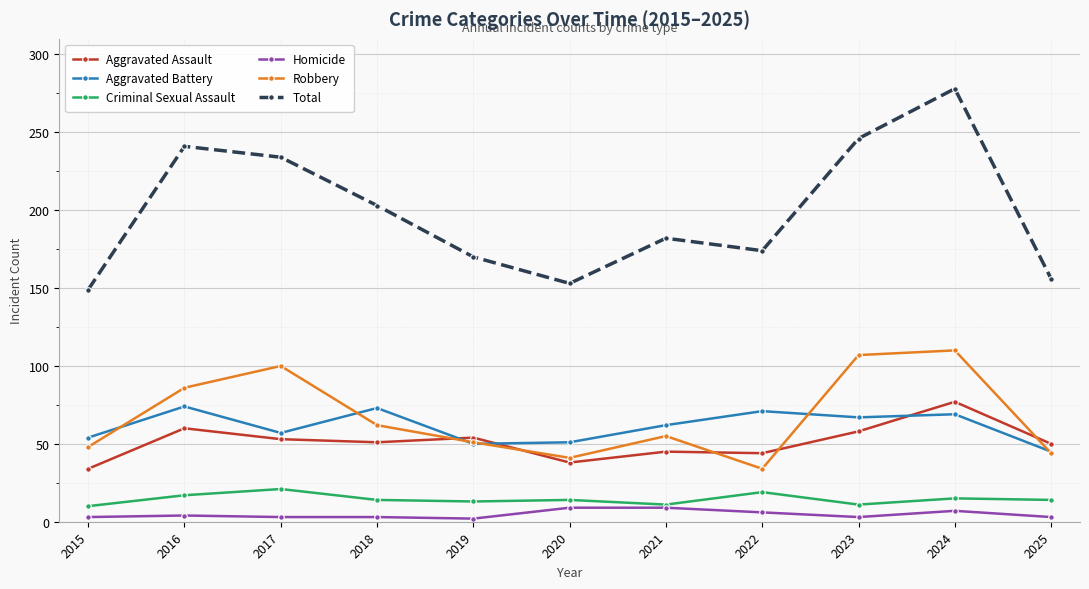

What is the maximum value for Robbery?

110